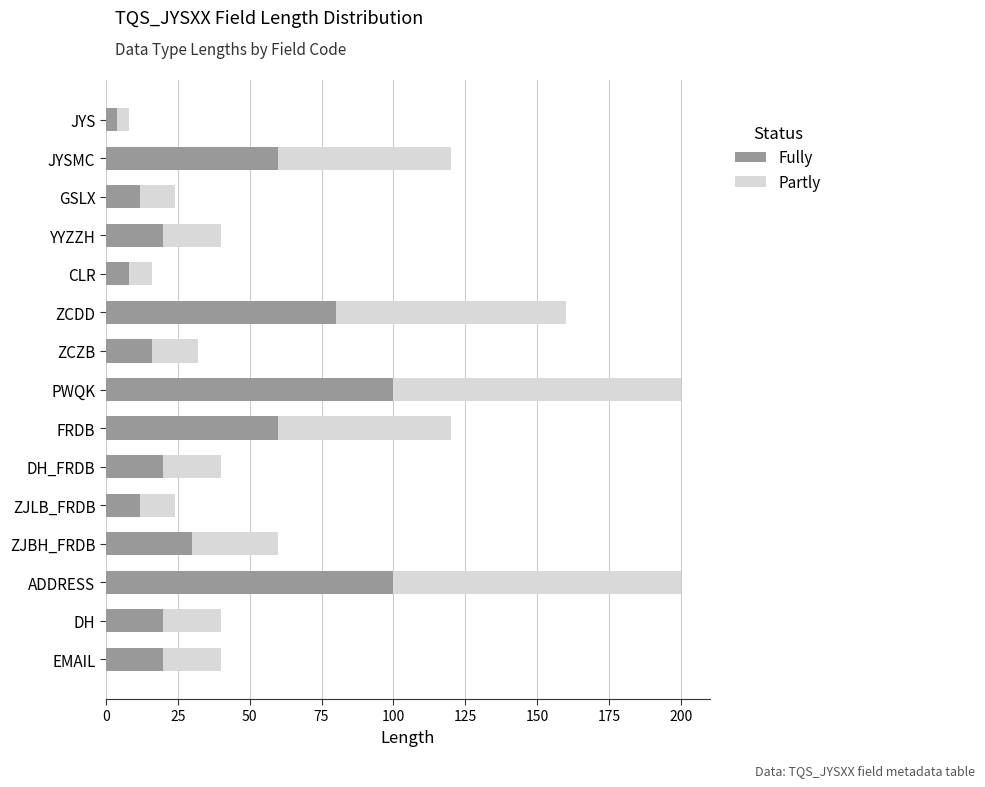

The Fully series shows 12 at ZJLB_FRDB. True or false?

True